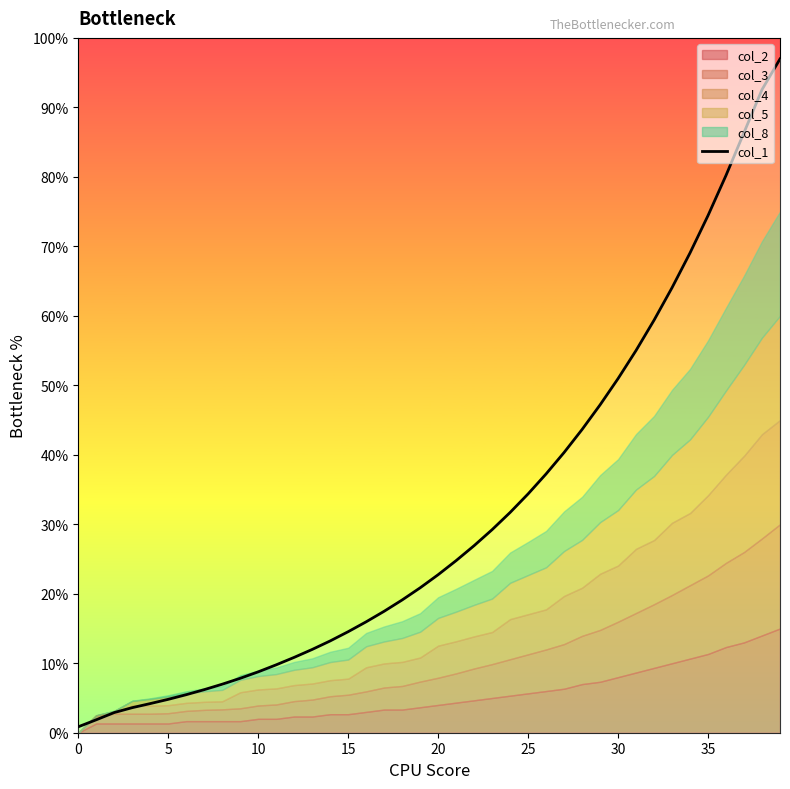

What is the difference between the second highest and minimum values?

91.7